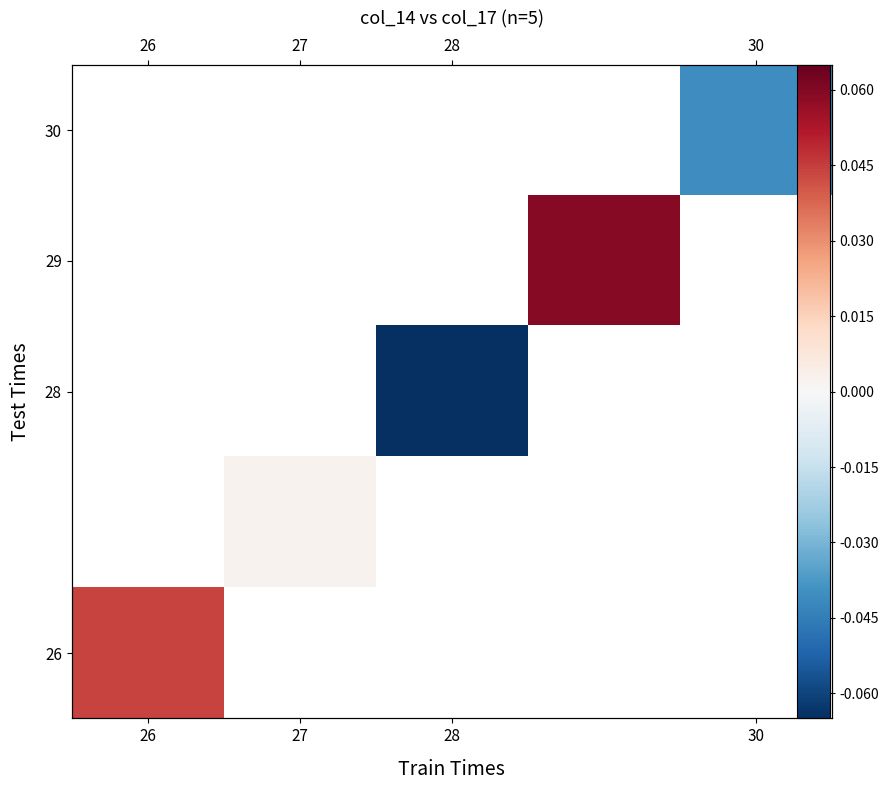

The 28 series shows -0.1 at 28. True or false?

True